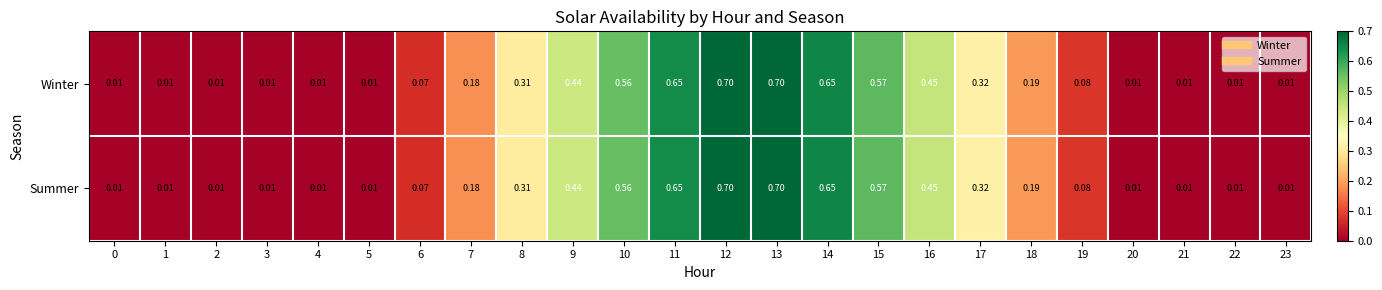

Is the value of Summer at 7 greater than the value of Winter at 21?

Yes